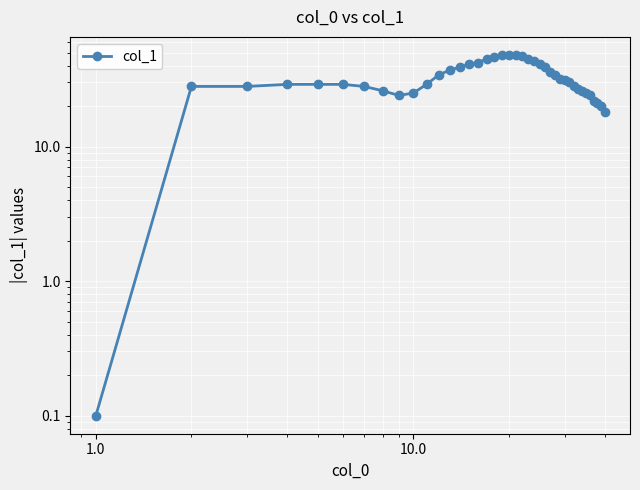

What is the difference between the maximum and minimum values?

47.9